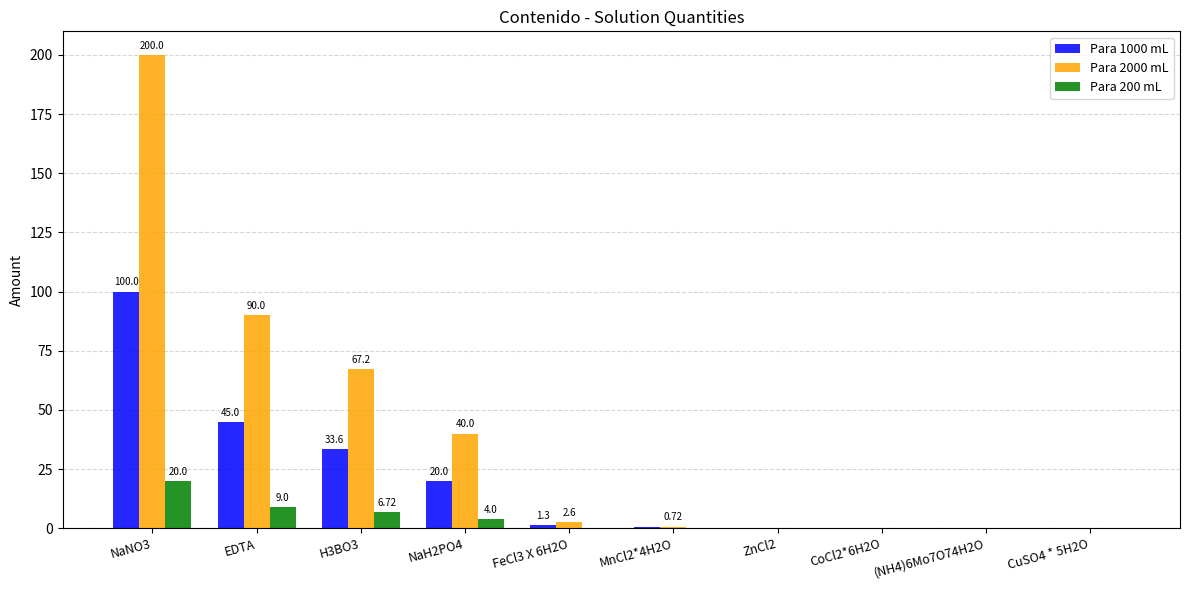

Which series has the largest total across all categories?

Para 2000 mL